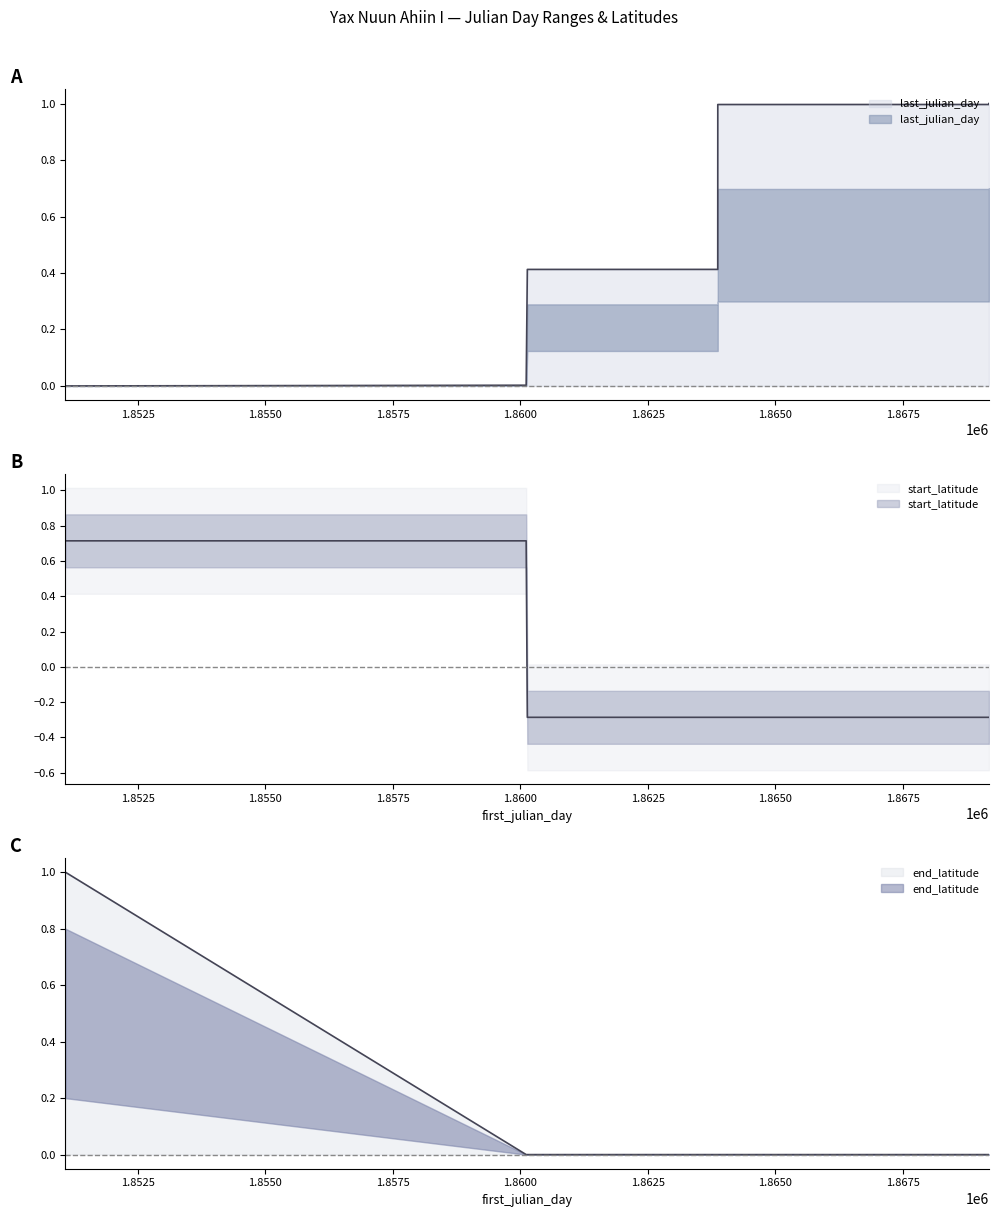

Is it true that last_julian_day equals 0.6 at 1863869?

False